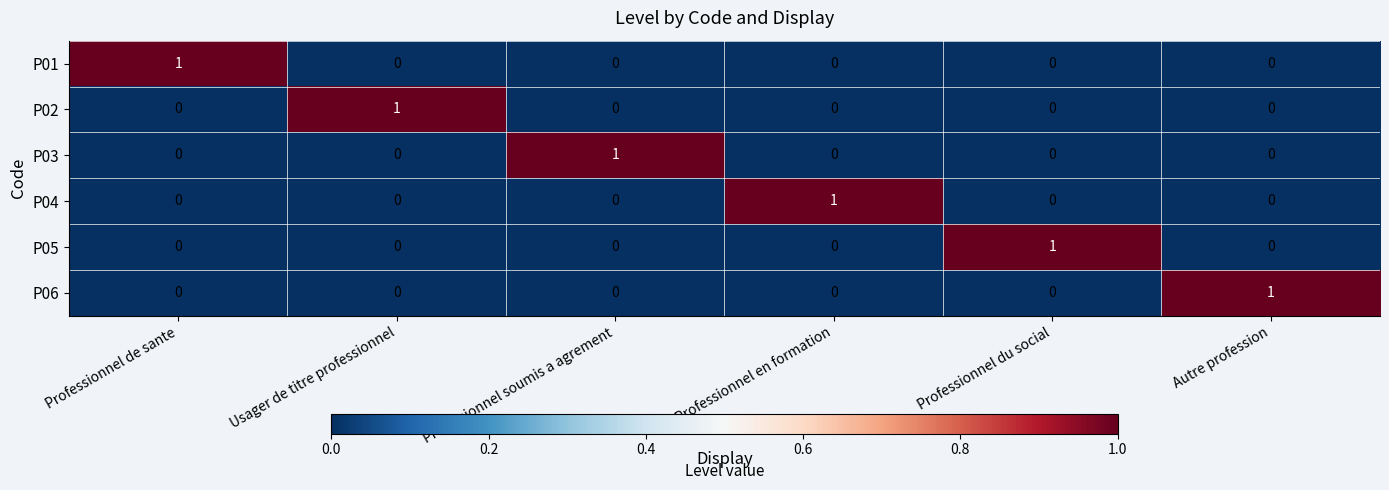

Is it true that P01 equals 1 at Professionnel en formation?

False